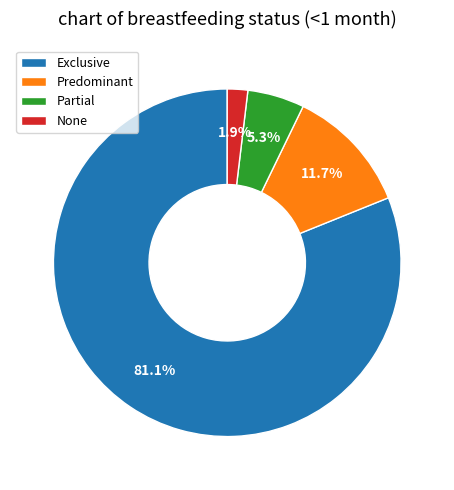

Do Partial and Predominant together represent more than half of the pie?

No